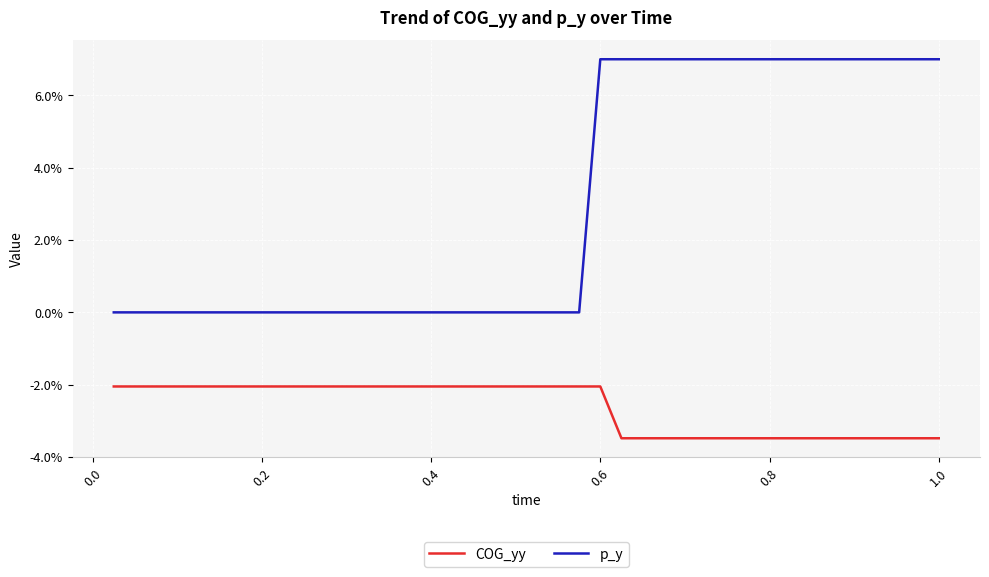

True or false: p_y and COG_yy intersect in this chart.

False